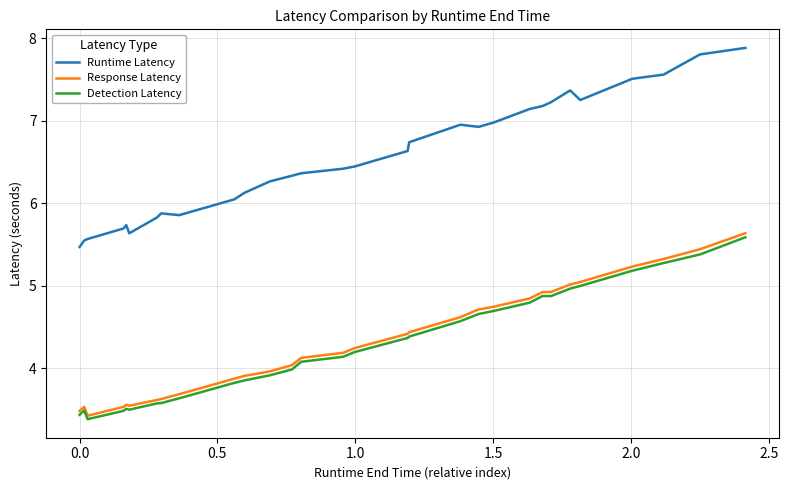

Which series has the widest spread of values?

Runtime Latency